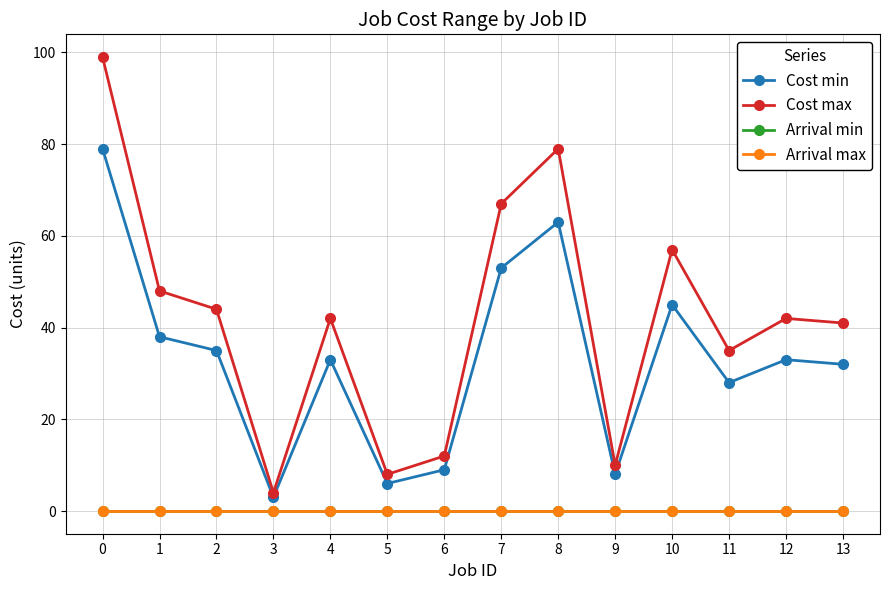

True or false: Cost min has more than 0 interior local peaks.

True